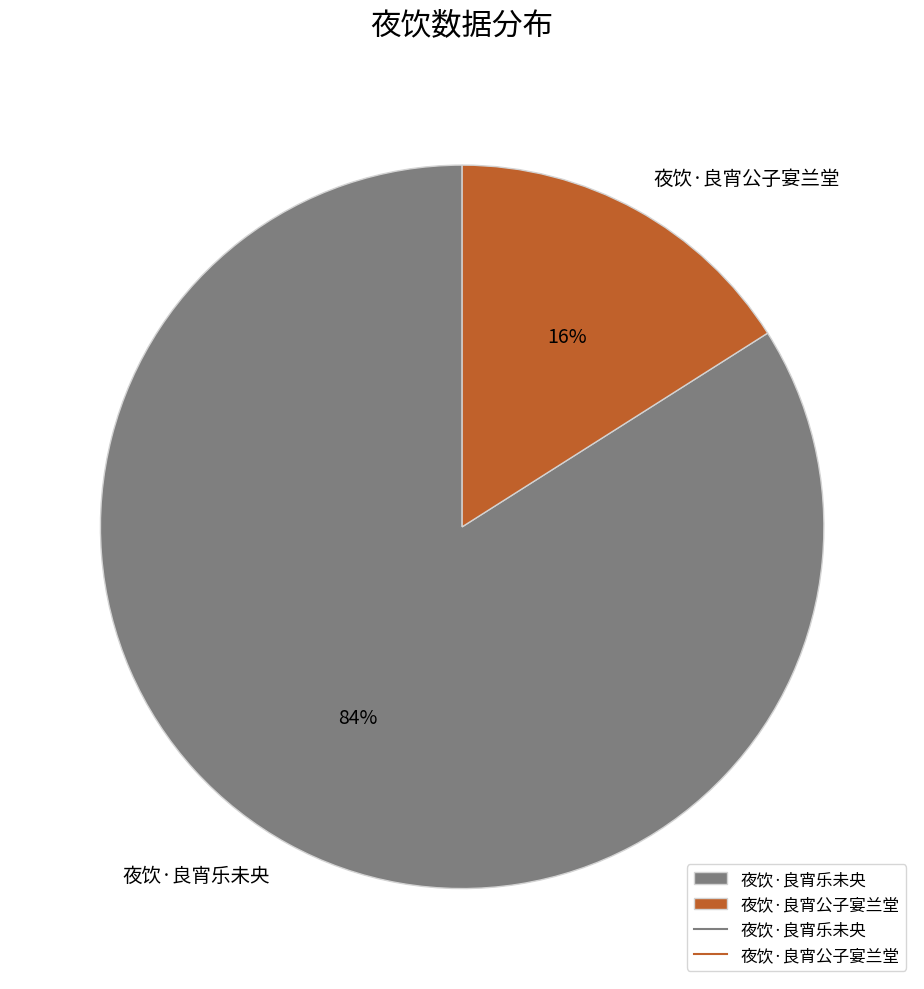

Rank the categories by value from lowest to highest.

夜饮·良宵公子宴兰堂, 夜饮·良宵乐未央